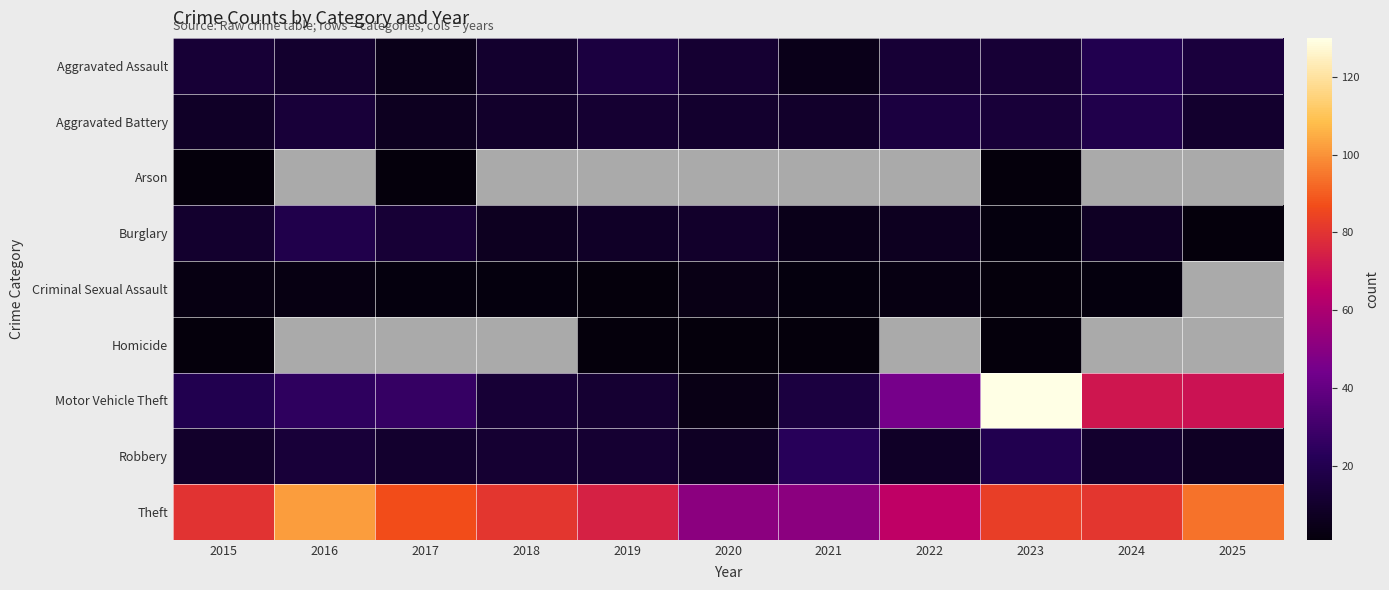

What is the difference between the maximum and minimum values in the Burglary series?

18.0